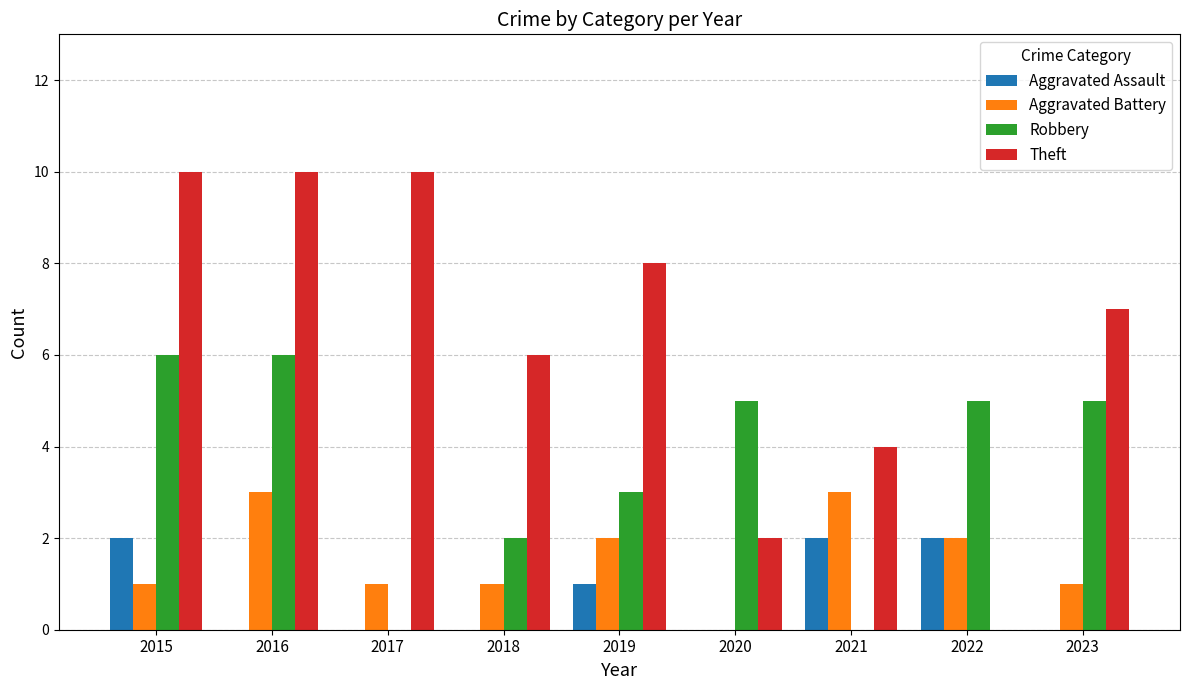

True or false: Robbery has a value of 8 at 2016.

False